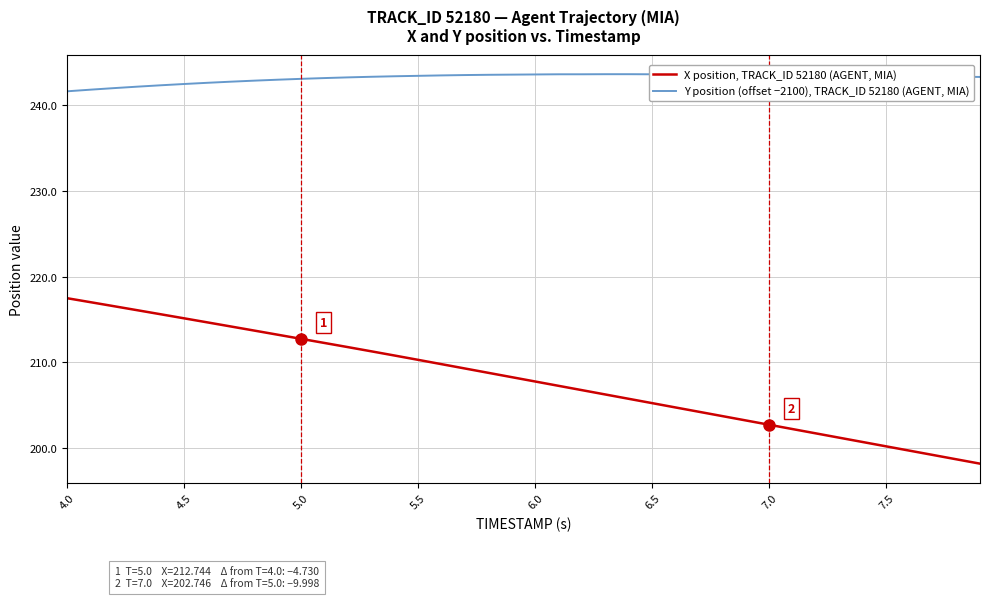

Which series has the largest total across all categories?

Y position (offset −2100), TRACK_ID 52180 (AGENT, MIA)